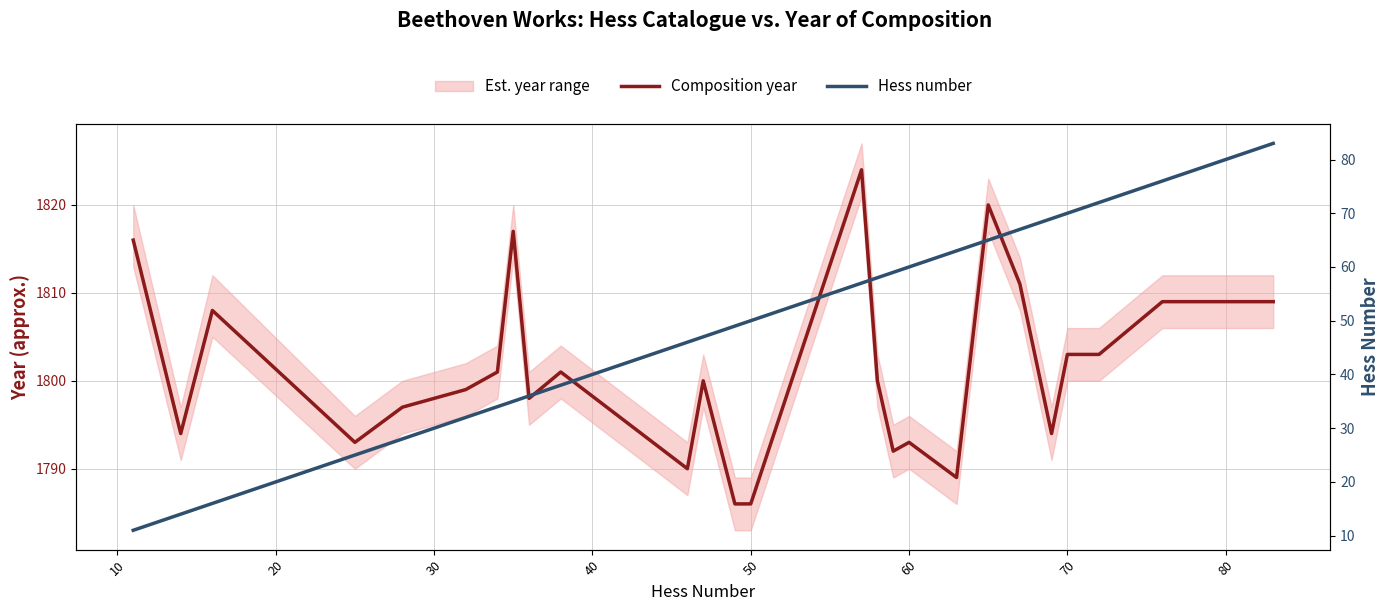

Rank the series by their average value, from highest to lowest.

Composition year, Hess number